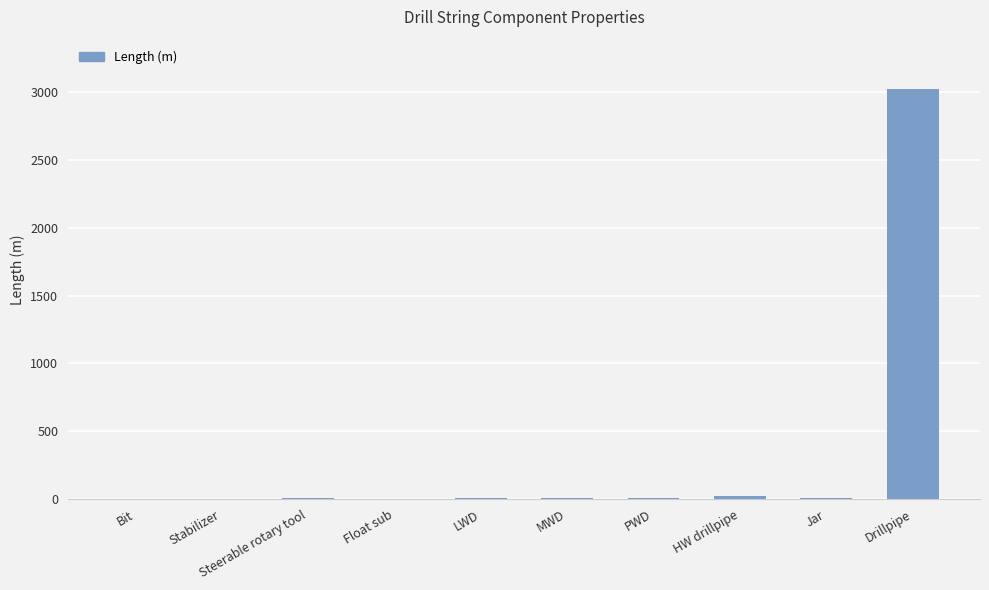

Where does the data first go above 8?

MWD